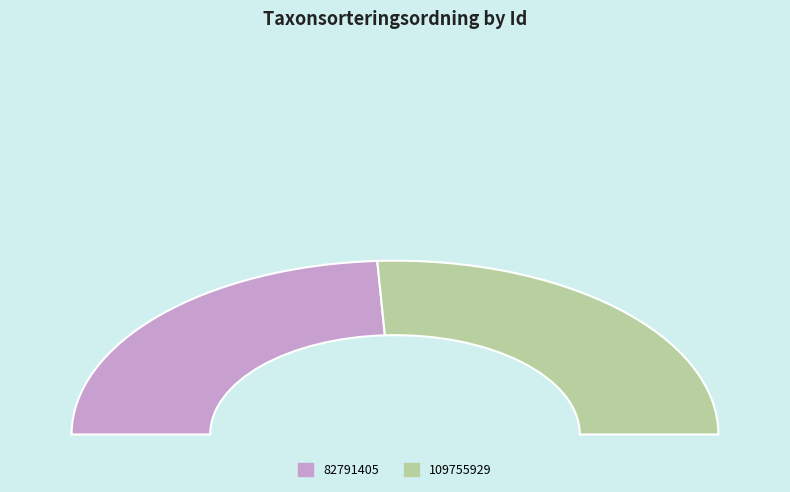

What is the change in value from 82791405 to 109755929?

+6503